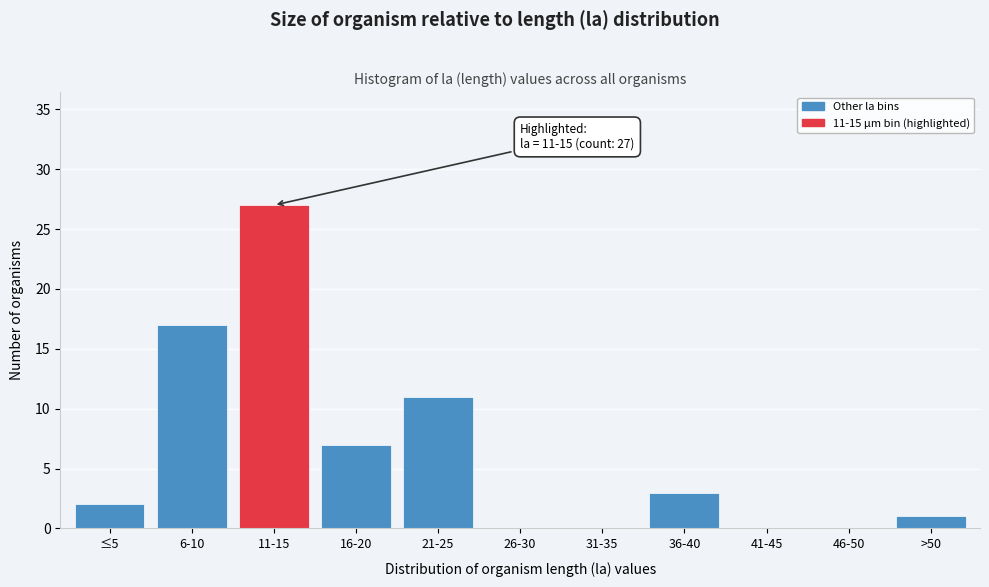

Reading left to right, transcribe all the data shown in this chart.

≤5=2	6-10=17	11-15=27	16-20=7	21-25=11	26-30=0	31-35=0	36-40=3	41-45=0	46-50=0	>50=1